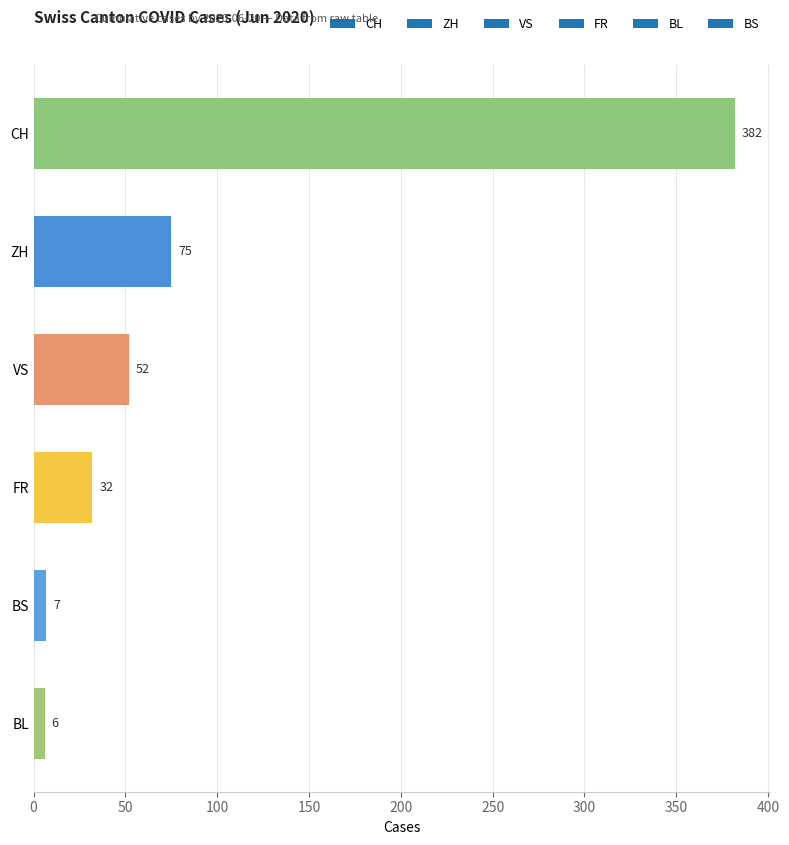

The value at BL is 6. True or false?

True